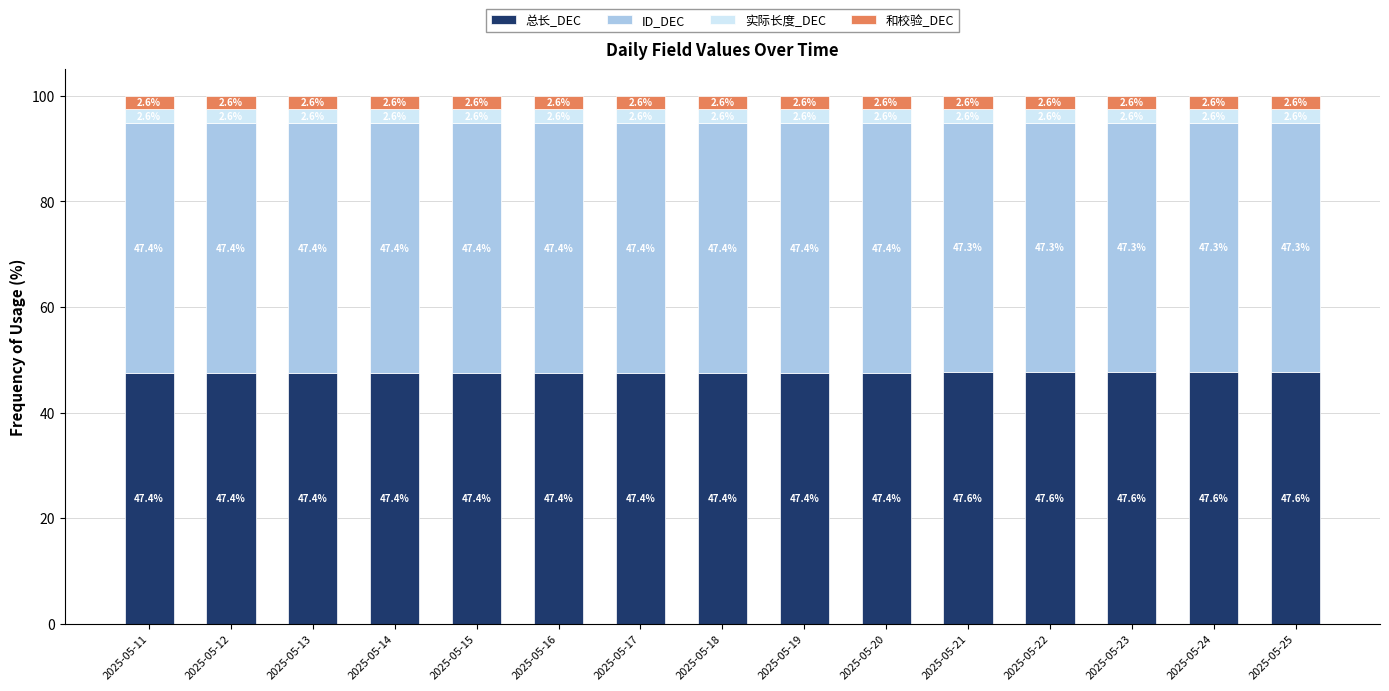

What is the total value across all series at 2025-05-14?

100.0